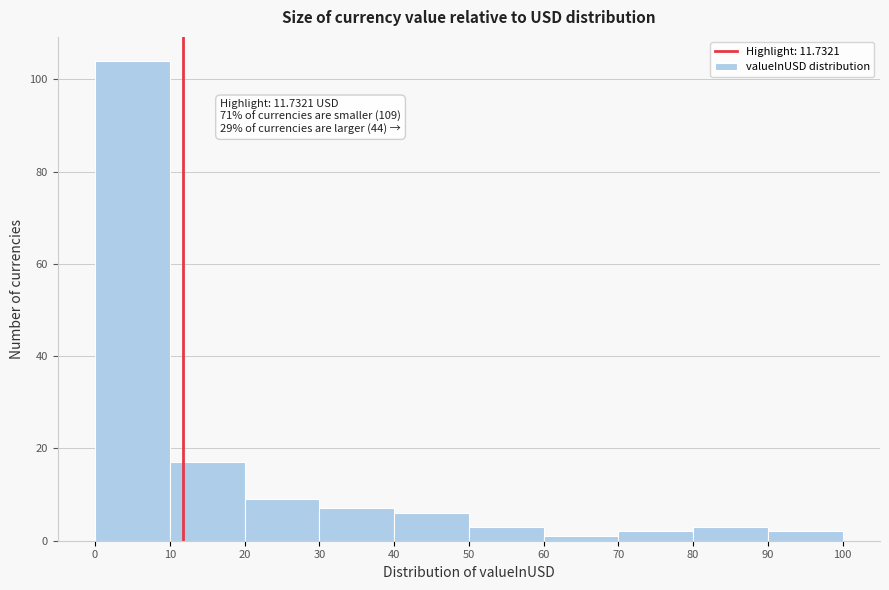

Which range on the x-axis has the tallest bar?

0 to 10